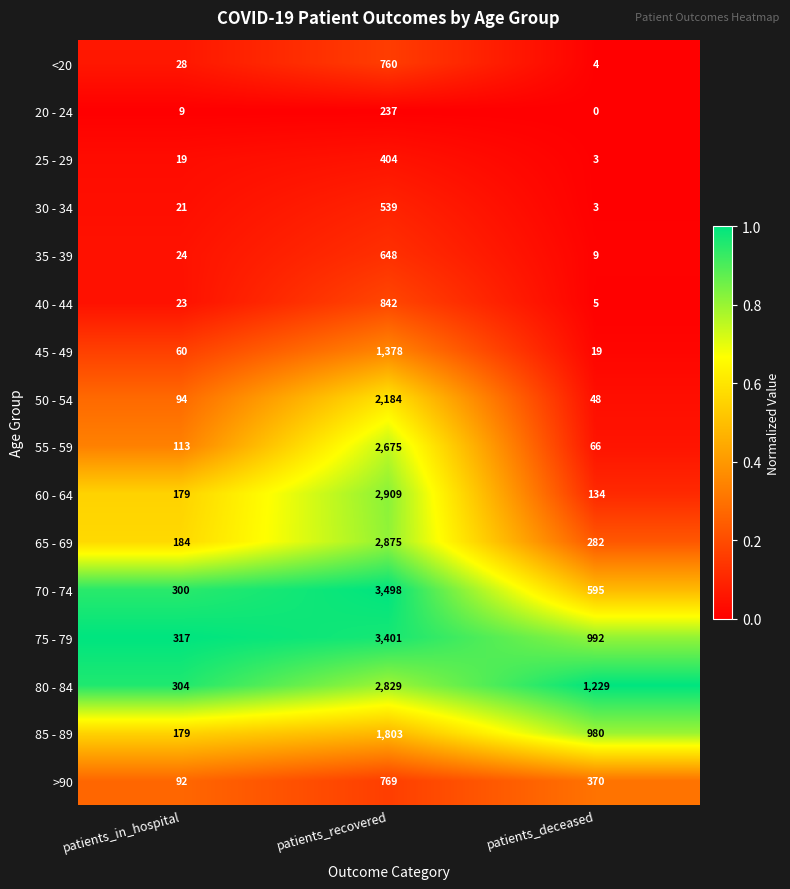

At which label does 40 - 44 reach its peak?

patients_recovered